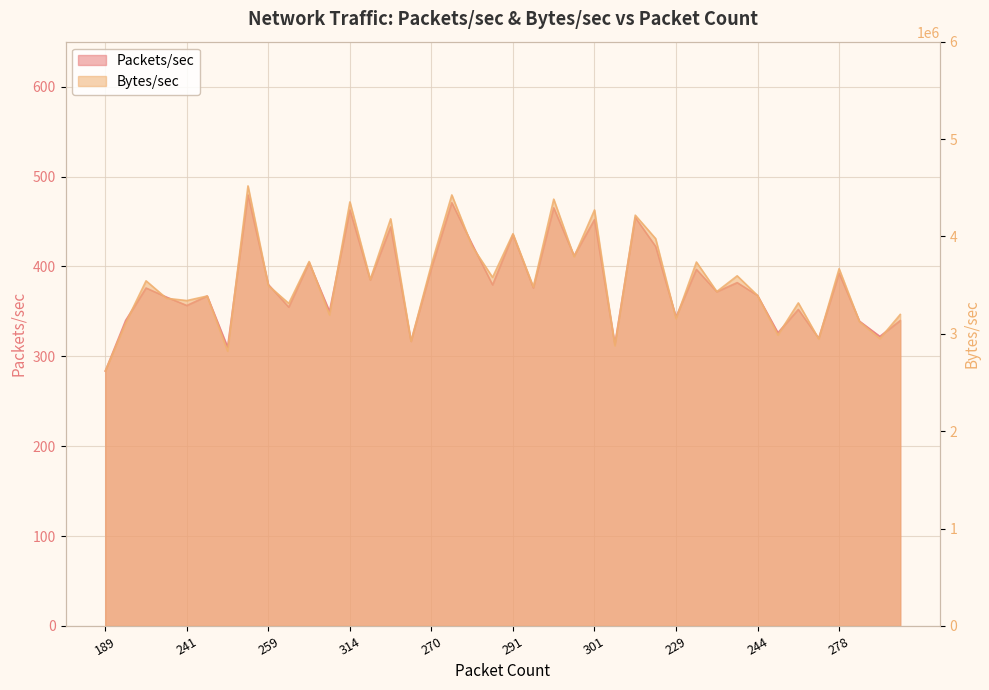

What is the spread (max minus min) of values at 270?

3711463.8